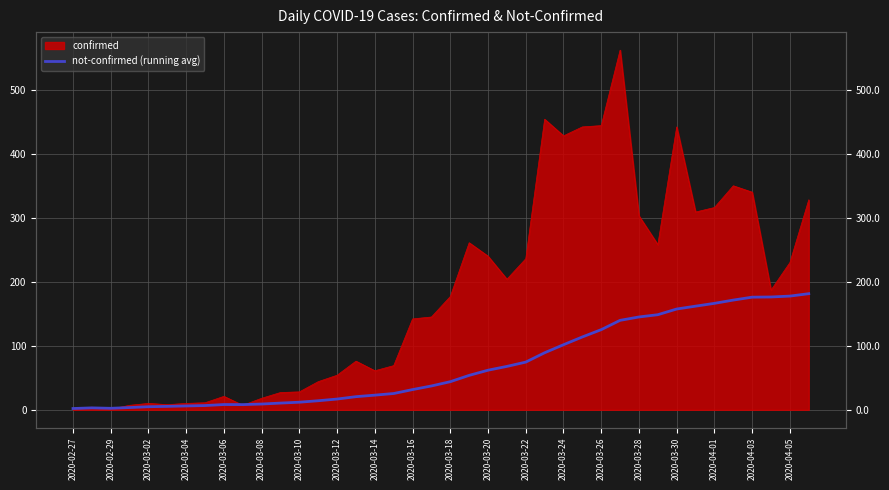

What is the difference between the maximum and minimum values?

179.4